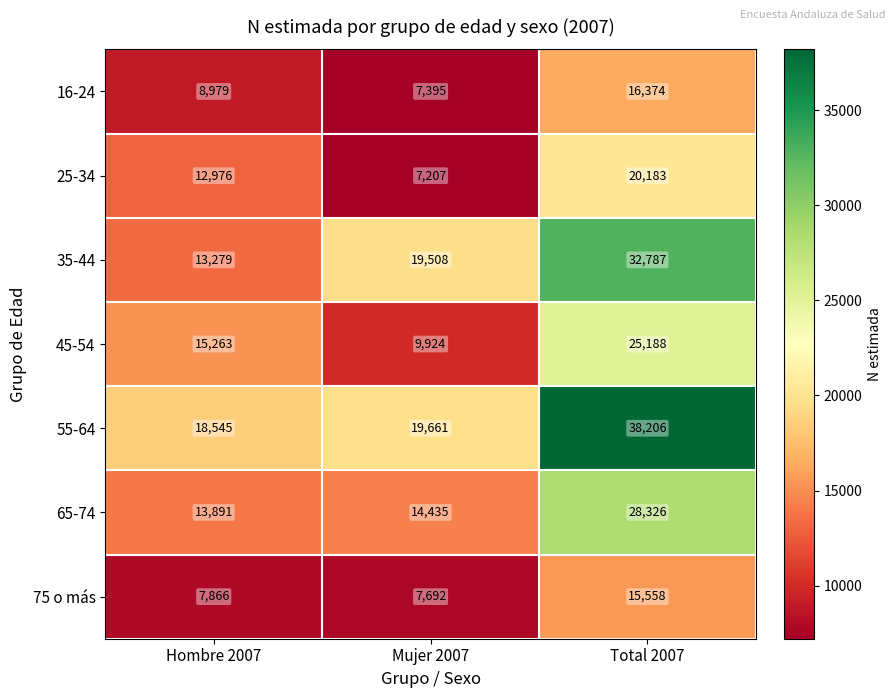

Reading left to right, extract all data points from this chart.

16-24: Hombre 2007=8979	Mujer 2007=7395	Total 2007=16374
25-34: Hombre 2007=12976	Mujer 2007=7207	Total 2007=20183
35-44: Hombre 2007=13279	Mujer 2007=19508	Total 2007=32787
45-54: Hombre 2007=15263	Mujer 2007=9924	Total 2007=25188
55-64: Hombre 2007=18545	Mujer 2007=19661	Total 2007=38206
65-74: Hombre 2007=13891	Mujer 2007=14435	Total 2007=28326
75 o más: Hombre 2007=7866	Mujer 2007=7692	Total 2007=15558